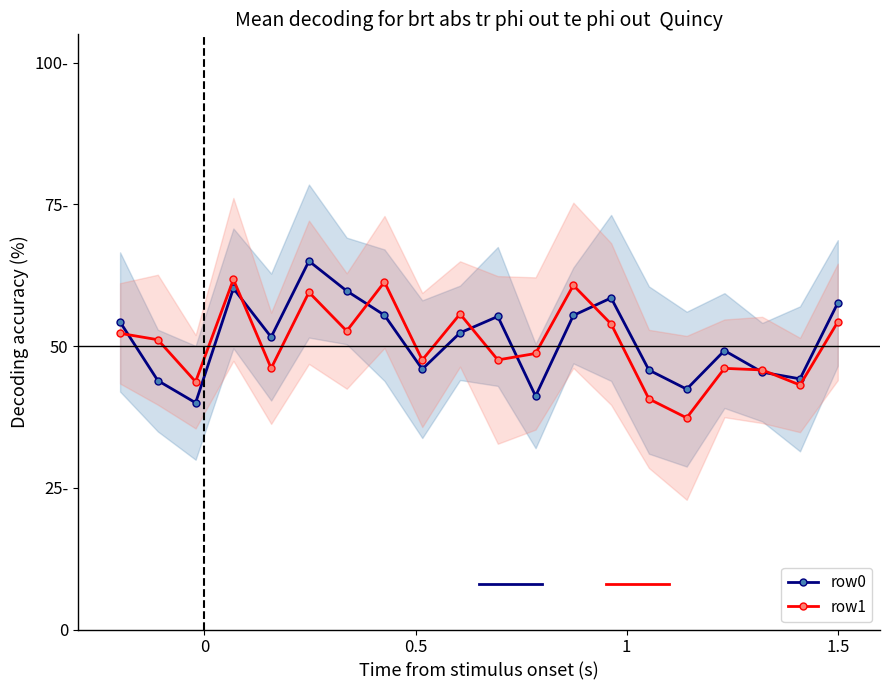

How many interior local peaks does the row0 series have?

5